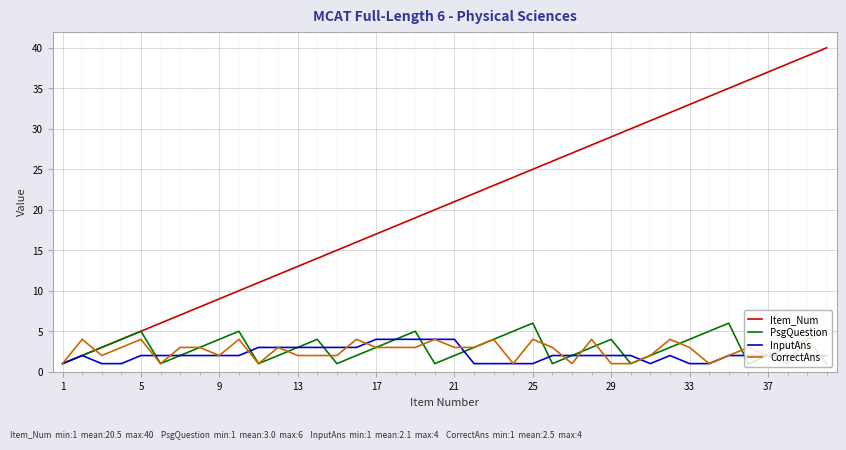

How many InputAns values are between 2 and 3?

25